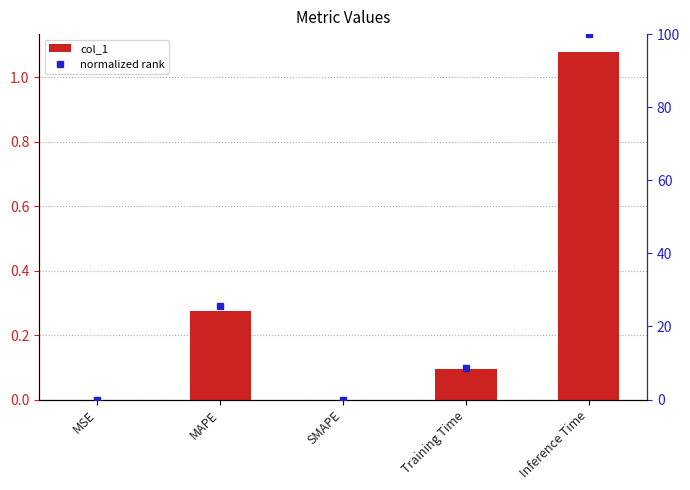

What is the label of the 2nd bar from the left?

MAPE